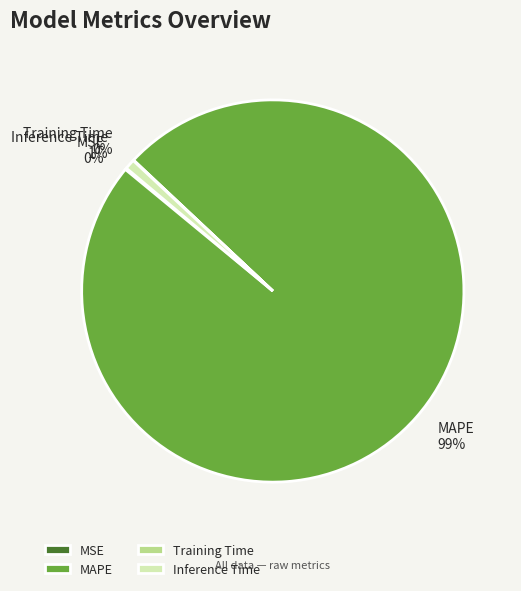

What is the largest slice in the pie chart?

MAPE